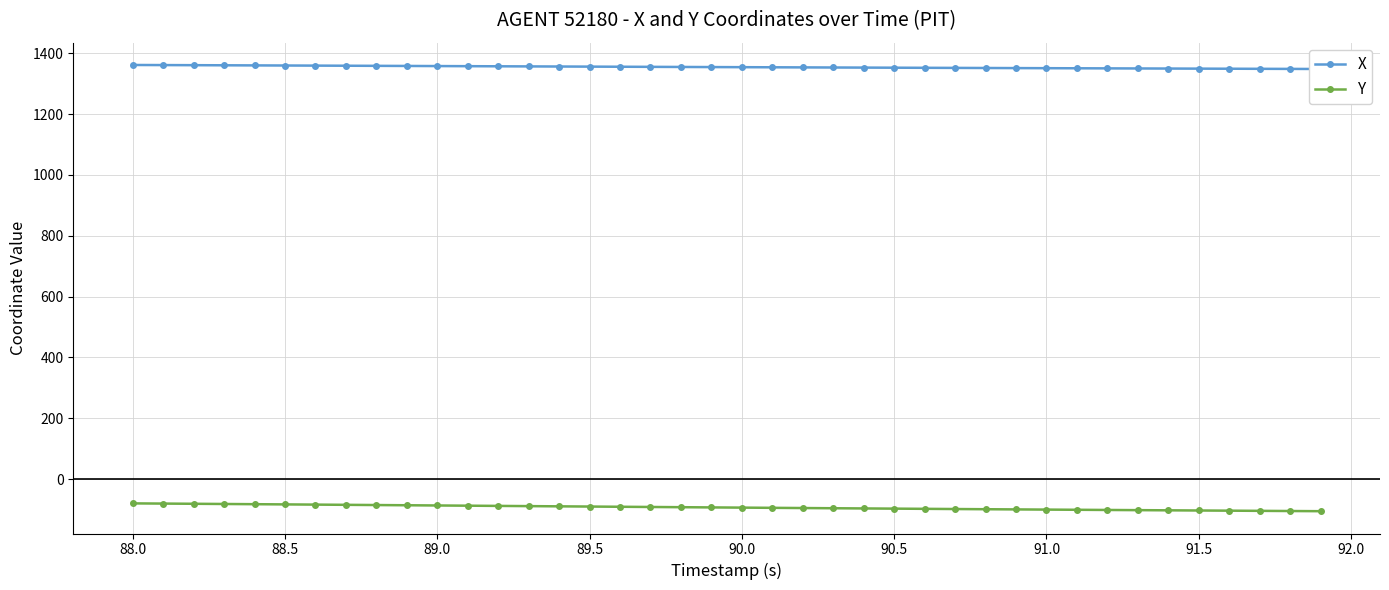

How many distinct data groups are displayed?

2